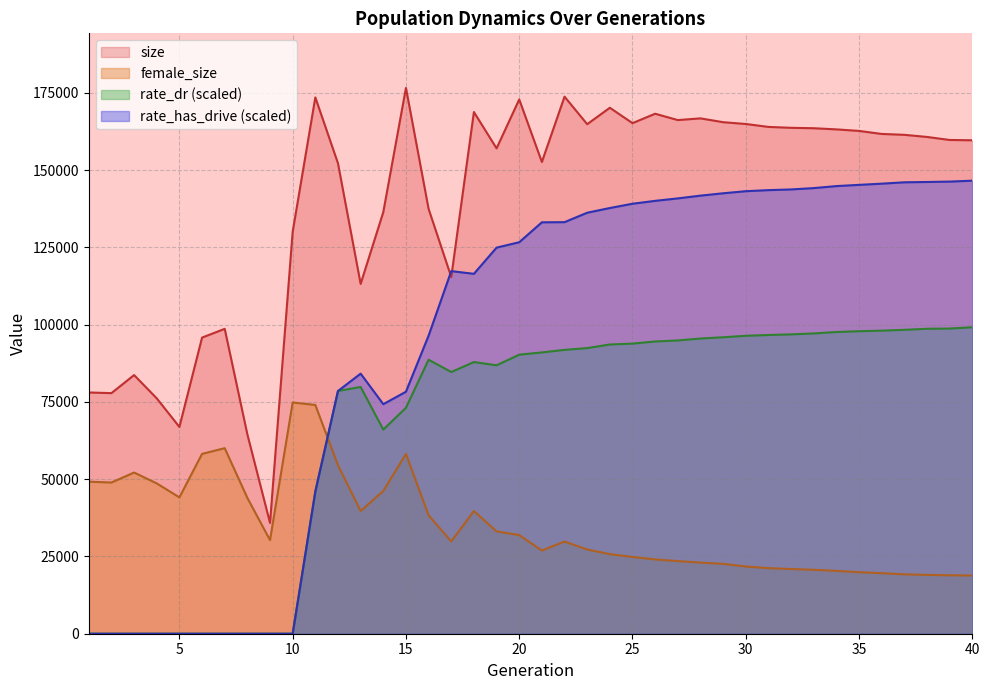

How many lines are shown in the chart?

4